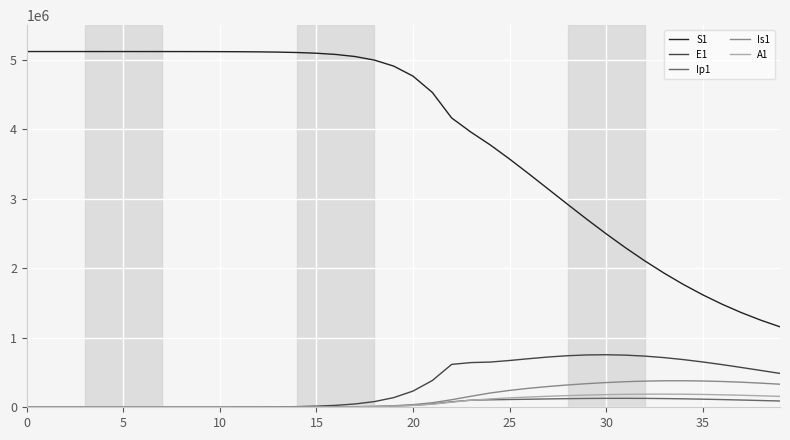

True or false: S1 and E1 cross at least once.

False